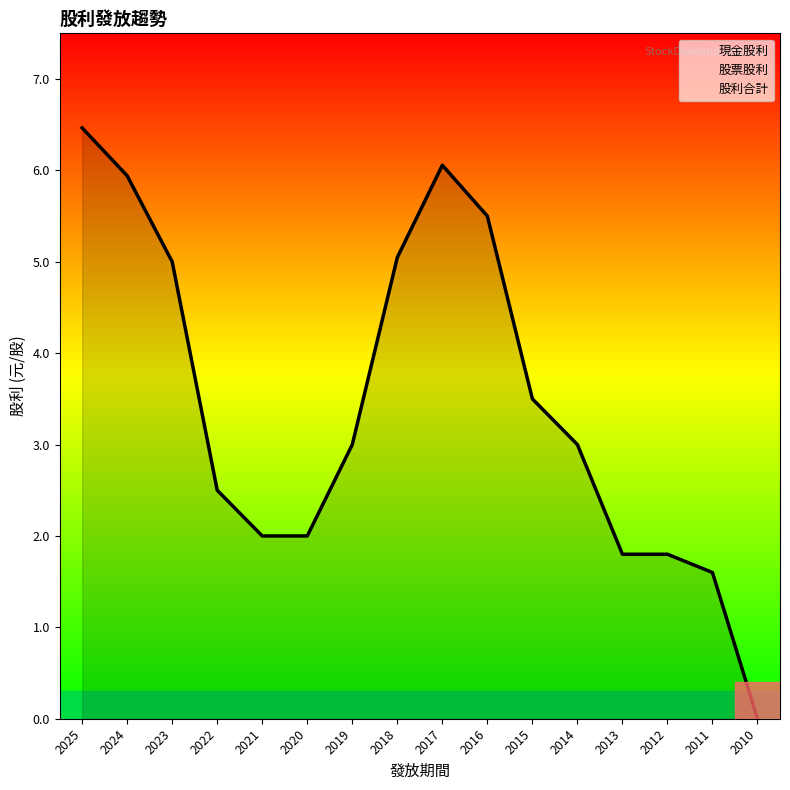

Does the chart have visible grid lines?

No